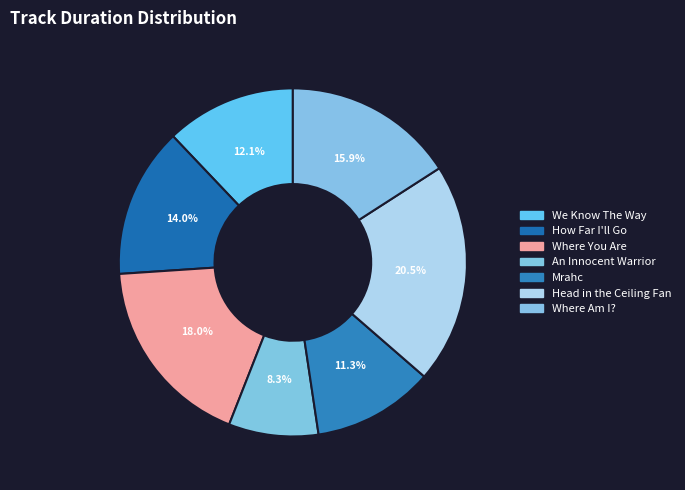

The Where You Are slice represents 18% of the pie. True or false?

True